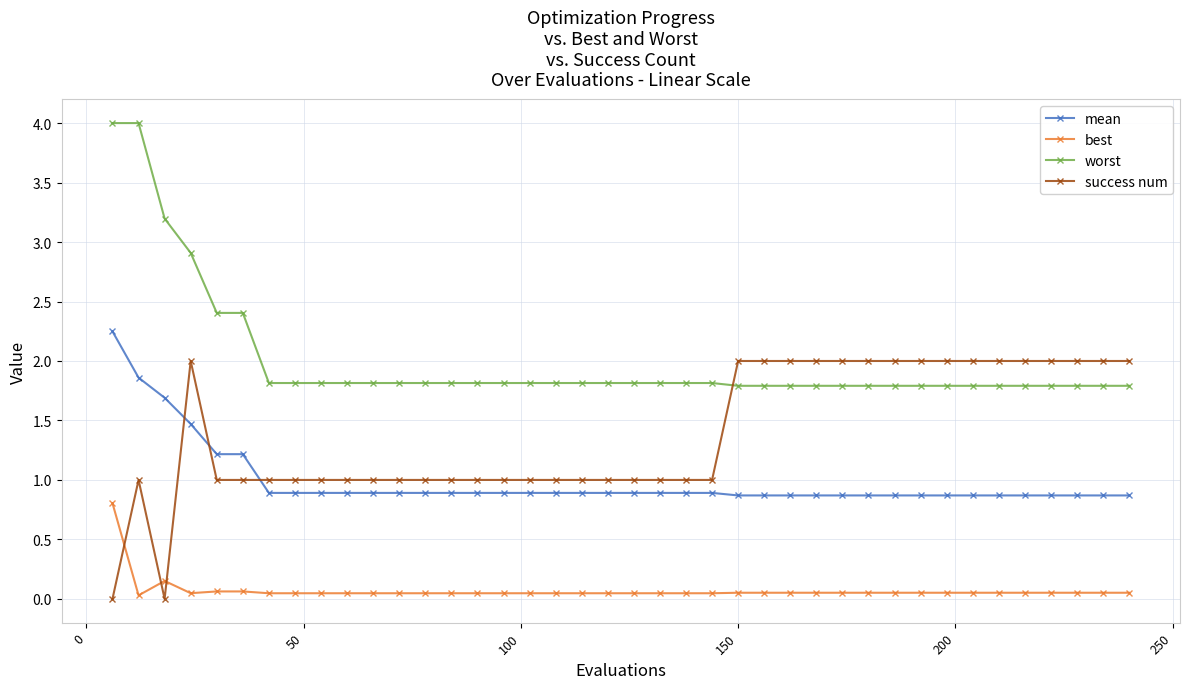

What is the value of the worst point at the 17th from the left?

1.8